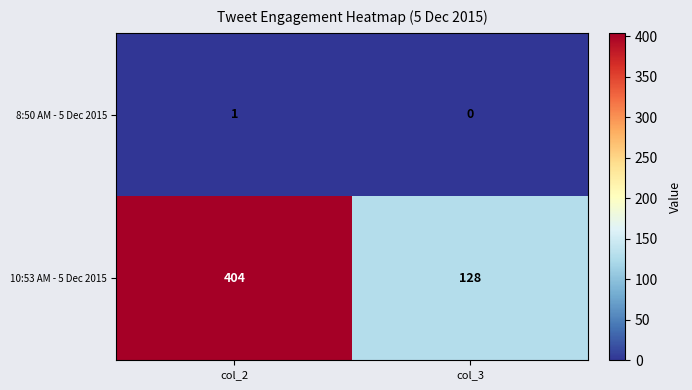

What is the total value across all series at col_3?

128